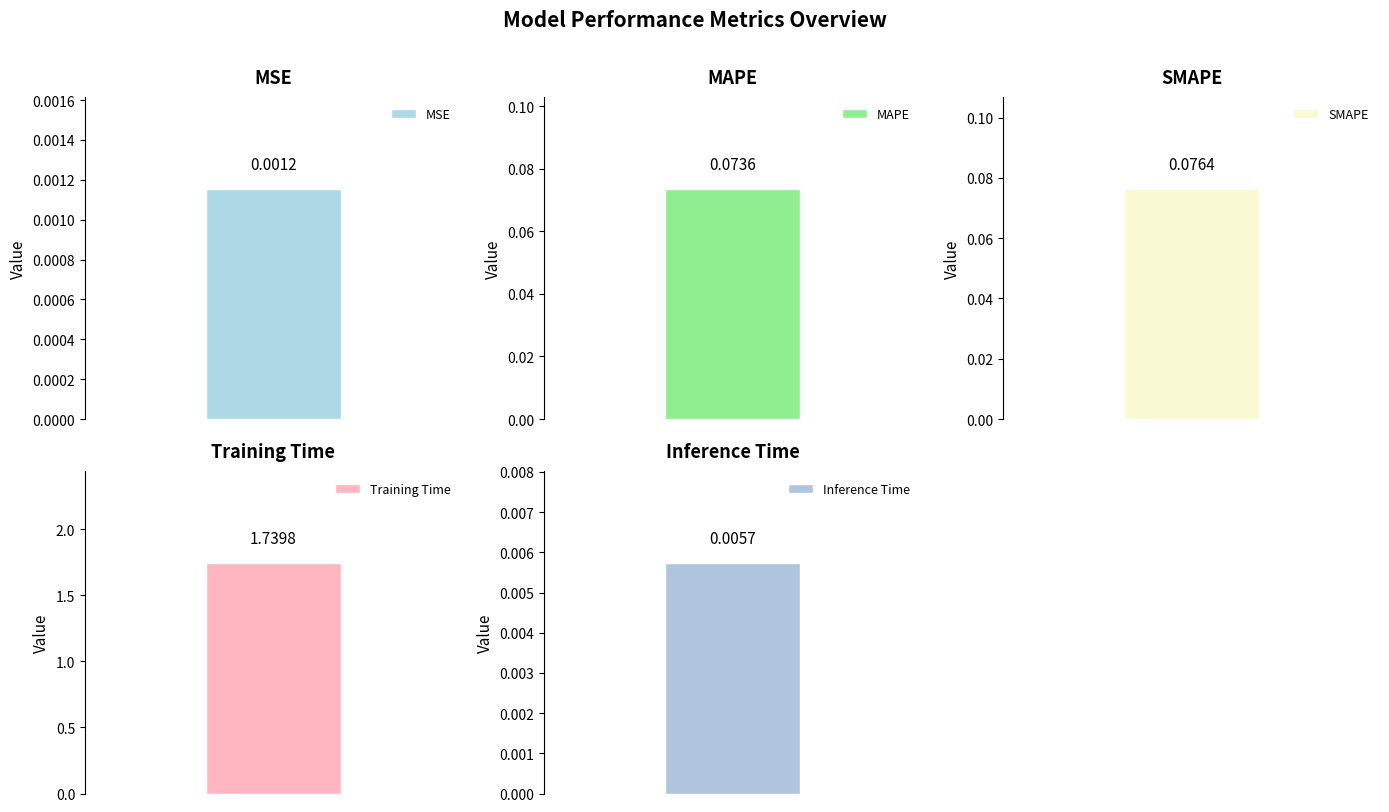

True or false: the data shows 0.0 at MSE.

True